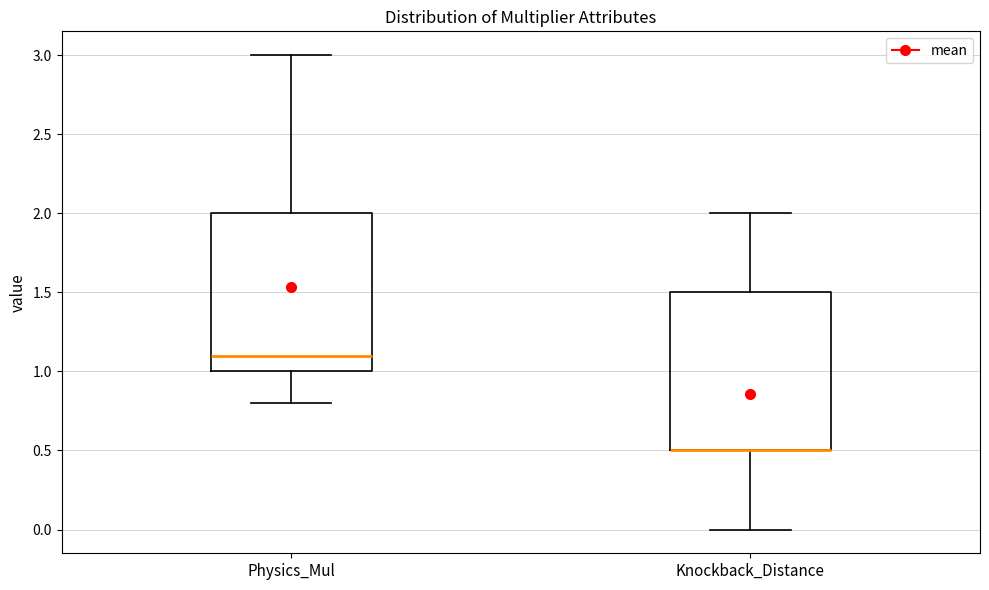

Reading left to right, transcribe this box plot: for each box, give where its median line is, the range the box spans, and where its two whiskers end, as read against the y-axis. The values are not printed on the chart, so give them approximately, as read against the axis.

Physics_Mul: median 1.1, box 1.0 to 2.0, whiskers 0.8 to 3.0
Knockback_Distance: median 0.5 (drawn on the box's lower edge), box 0.5 to 1.5, whiskers 0.0 to 2.0